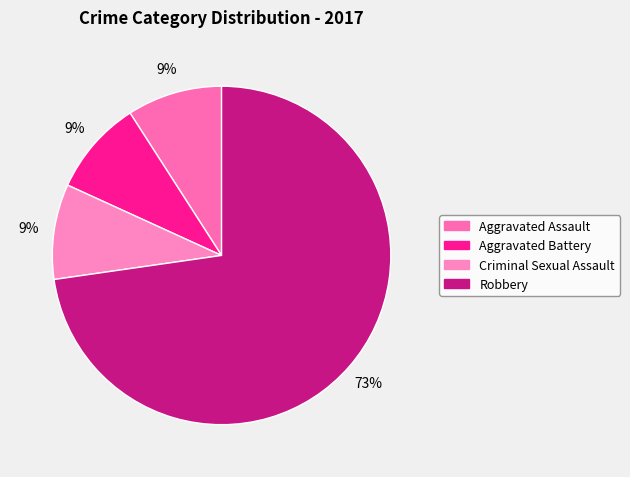

How many slices are in this pie chart?

4